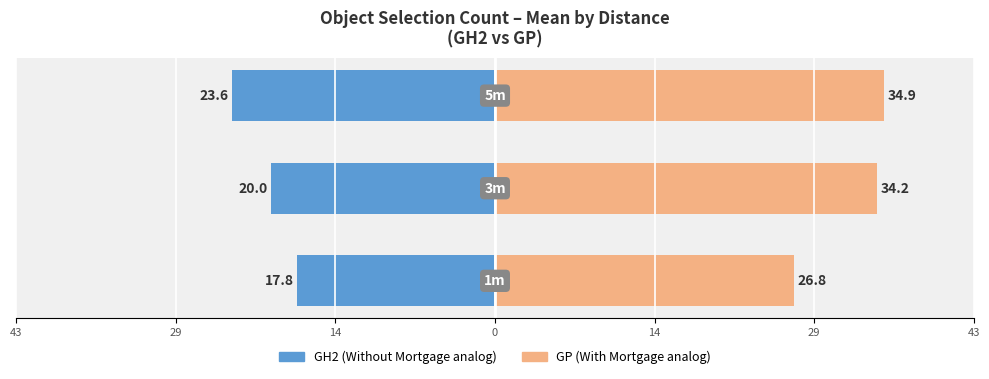

Which has a higher value, 43 or 29?

43